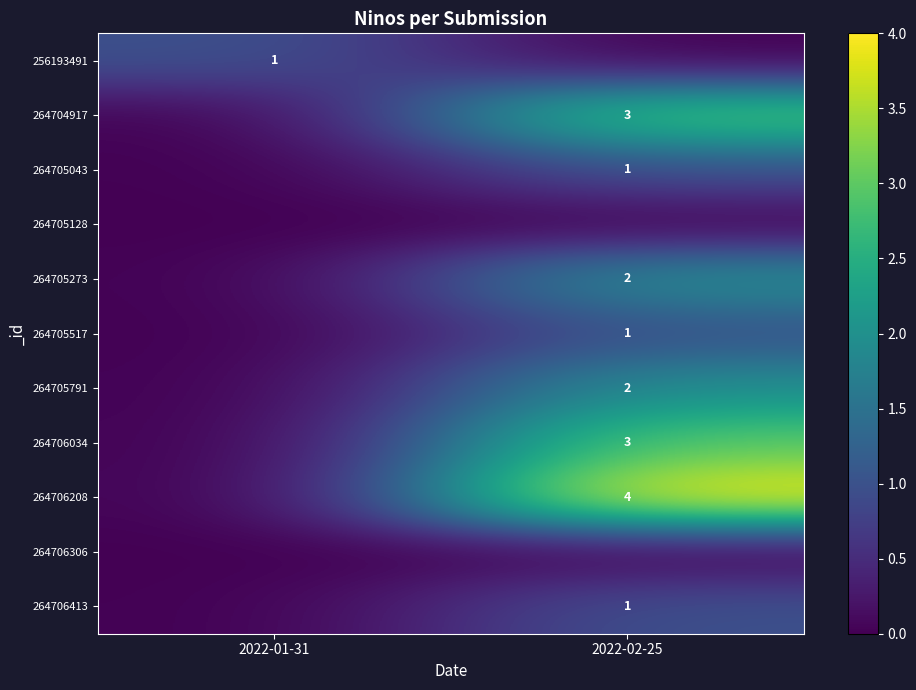

How many series are shown in this chart?

11